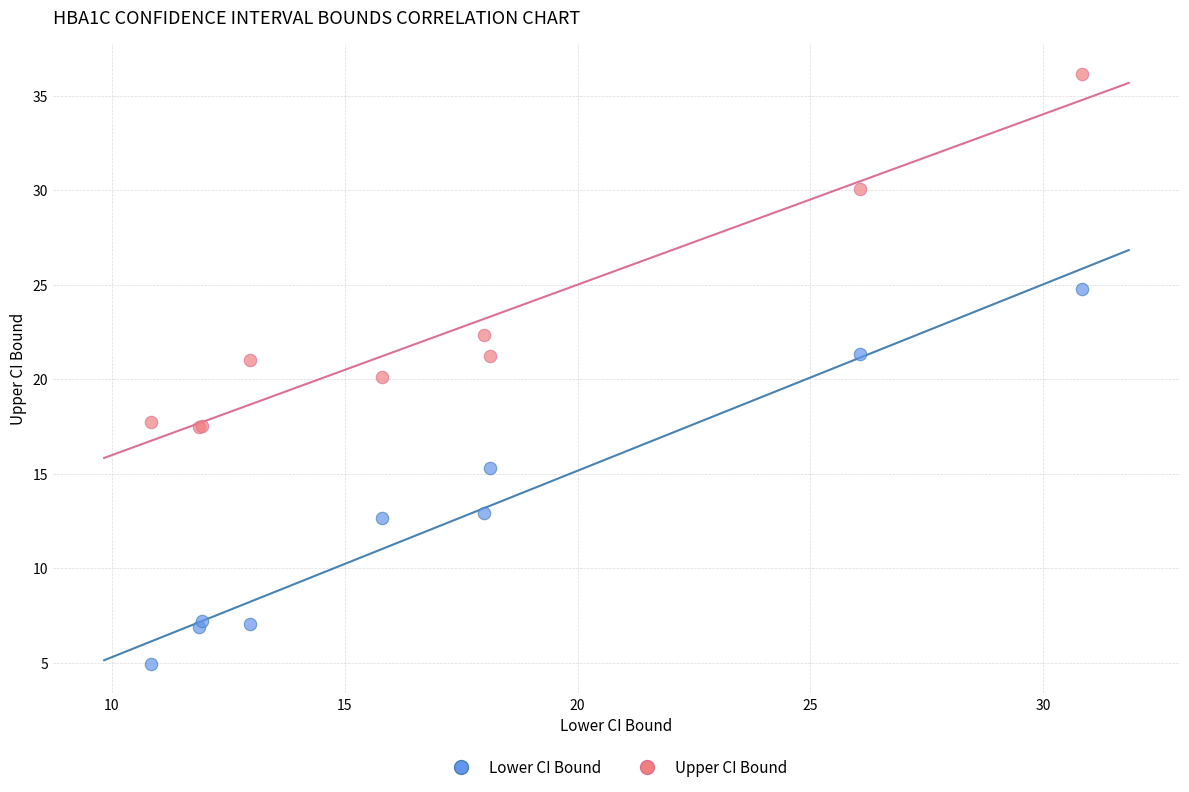

Which series contains the lowest Y value?

Lower CI Bound